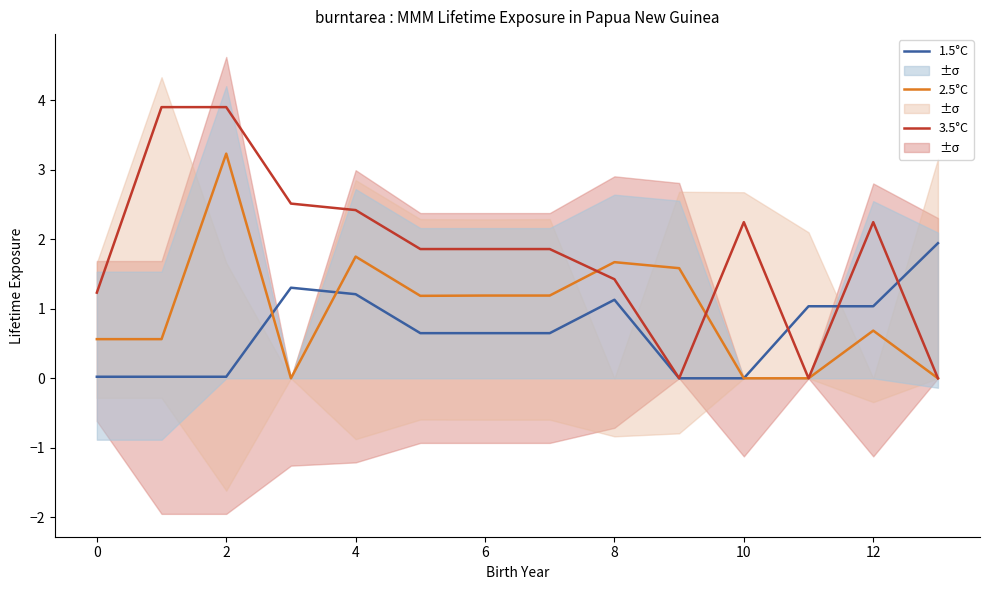

How many distinct data groups are displayed?

3